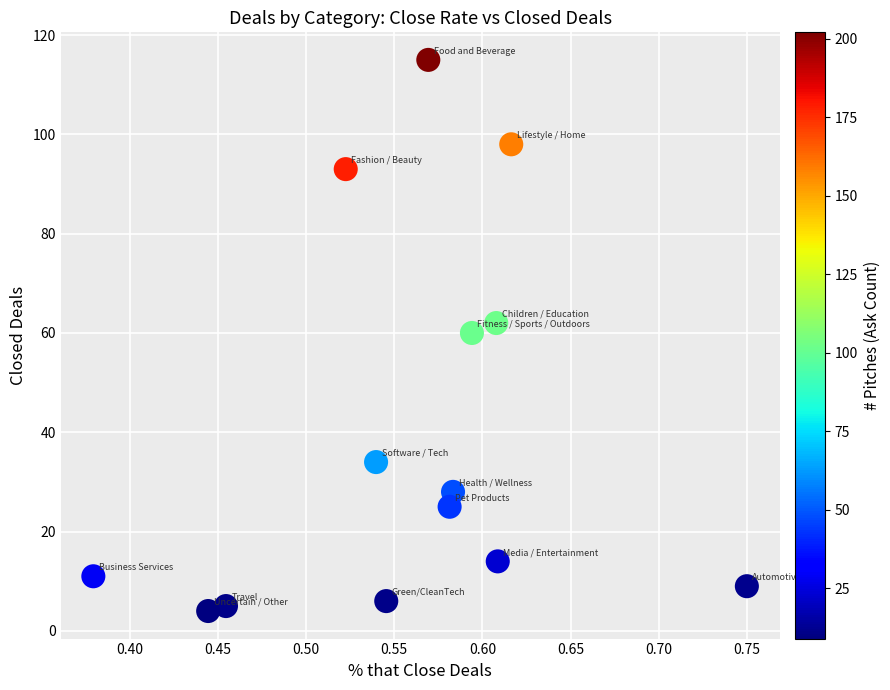

What is the range of Y values (max minus min)?

111